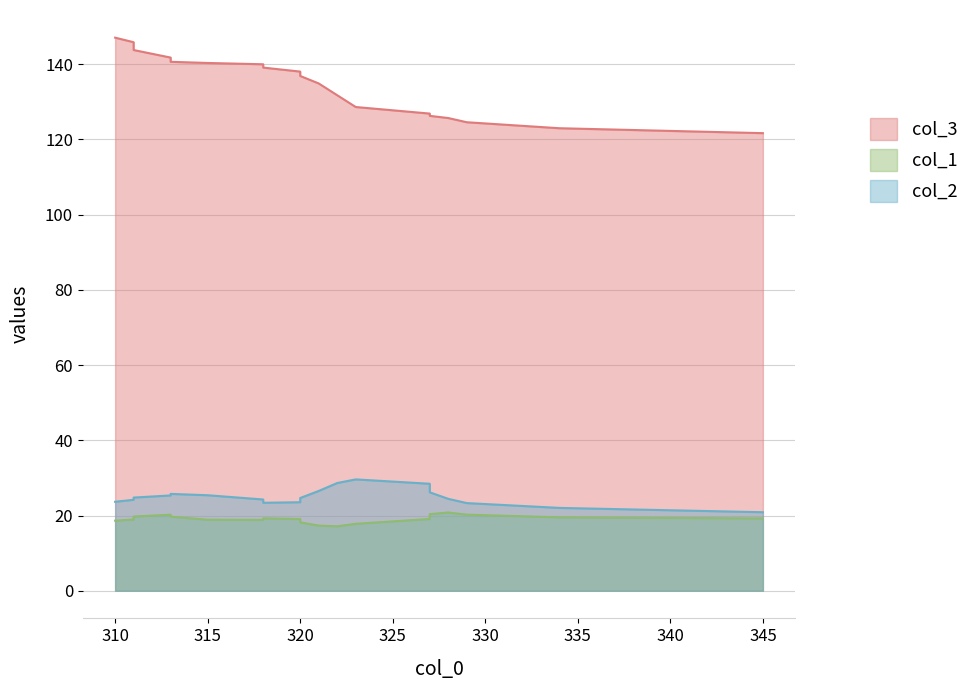

True or false: col_3 has a value of 185 at 11.

False